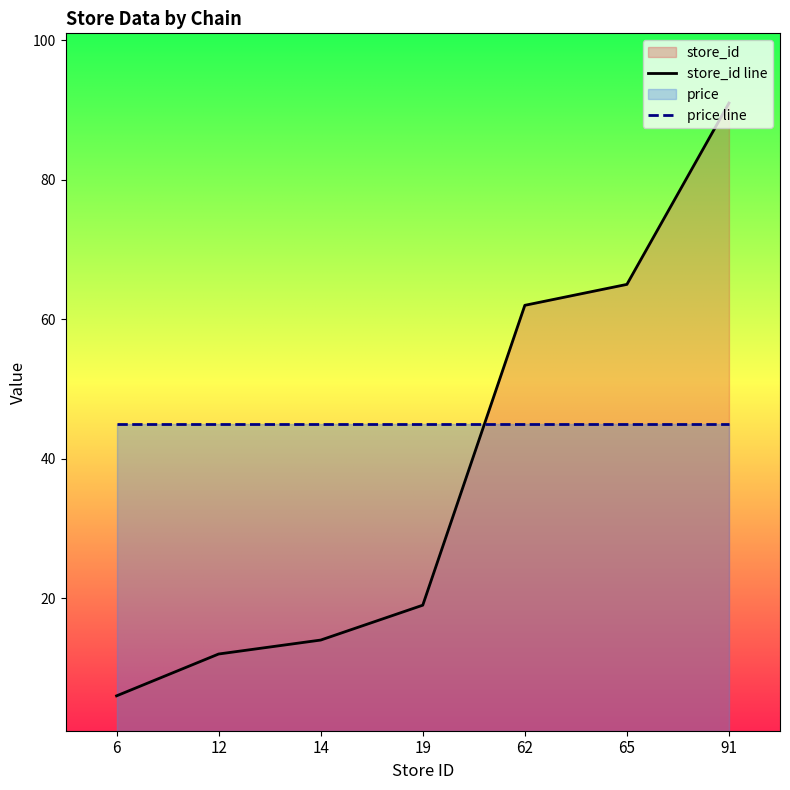

What is the average value of the price line series?

45.0